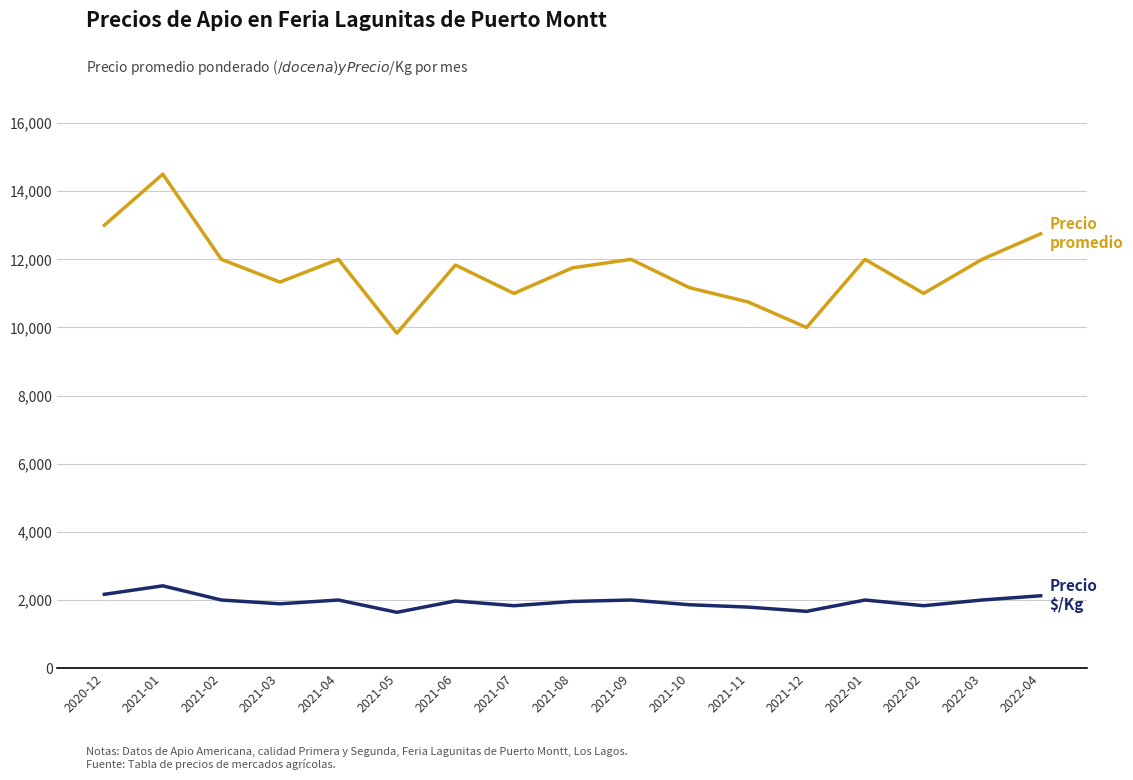

What is the minimum value shown in the chart?

1639